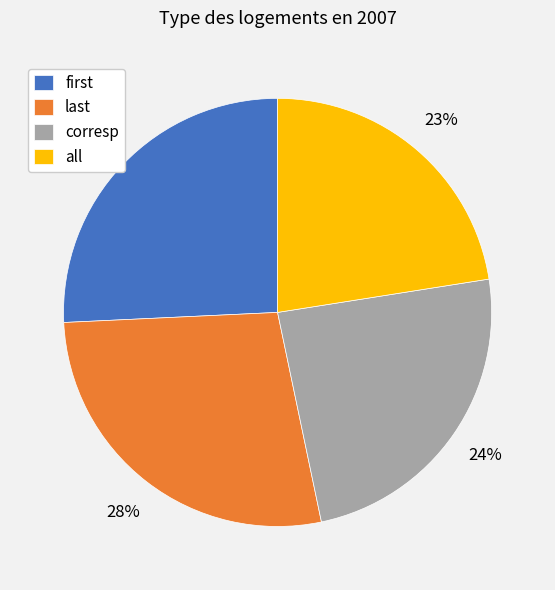

How many slices are in this pie chart?

4